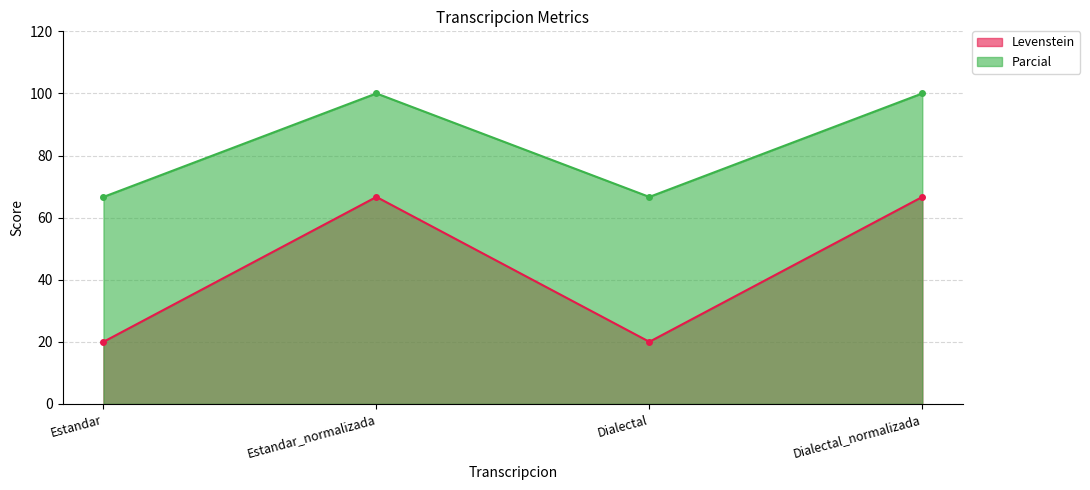

What is the value of the Levenstein point at the 1st from the left?

20.0